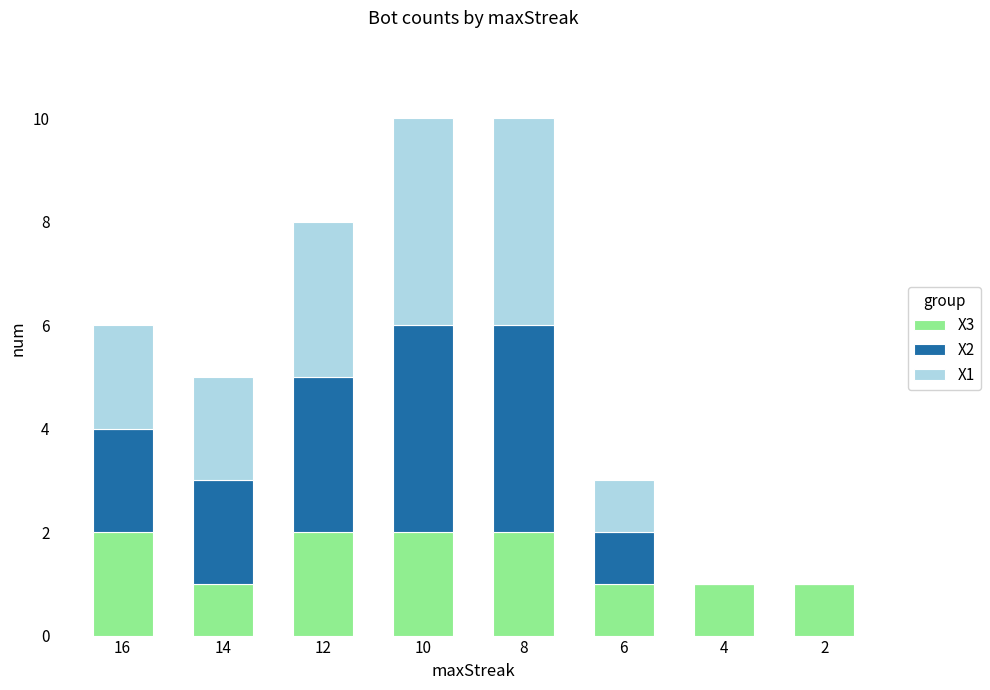

What is the total value across all series at 8?

10